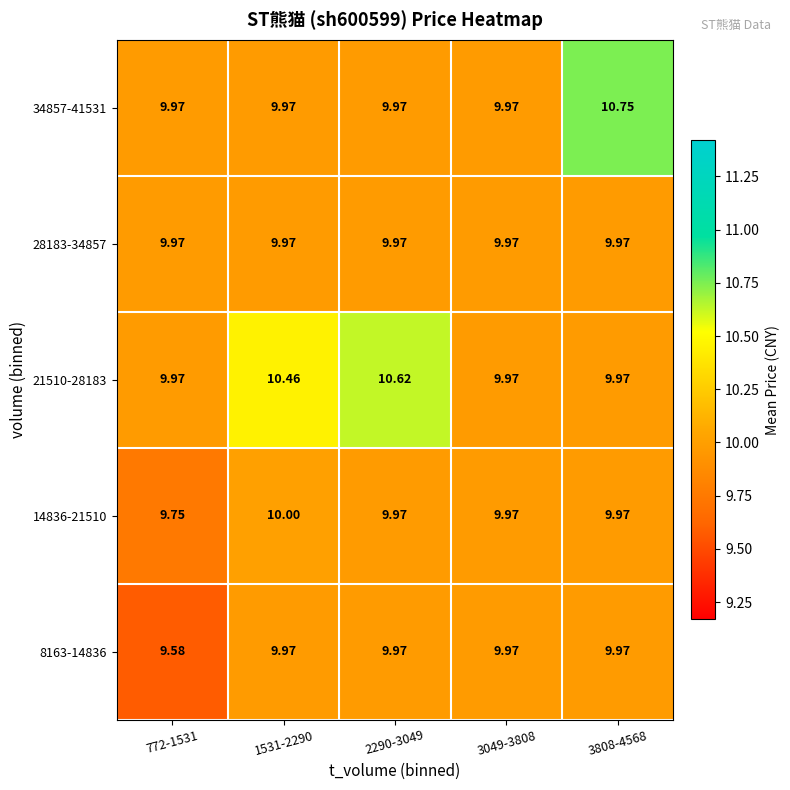

How many series are shown in this chart?

5